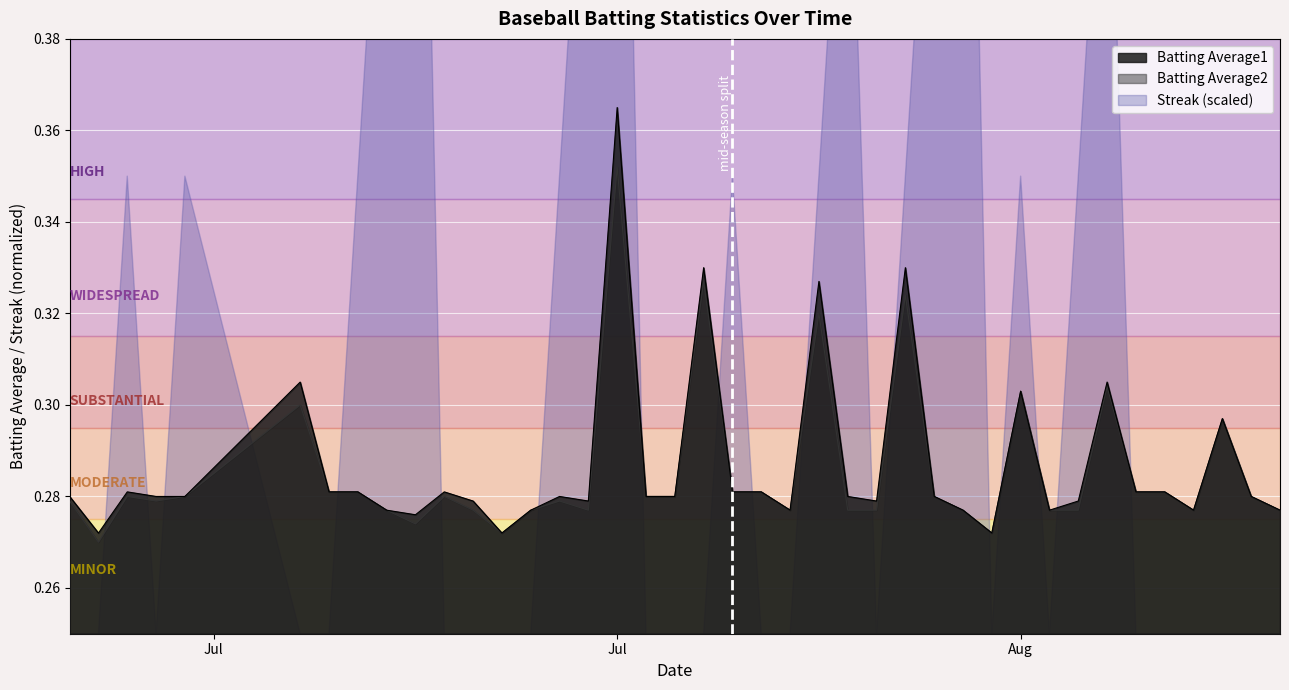

Between 2010-08-12 and 2010-08-01, which is larger?

2010-08-12